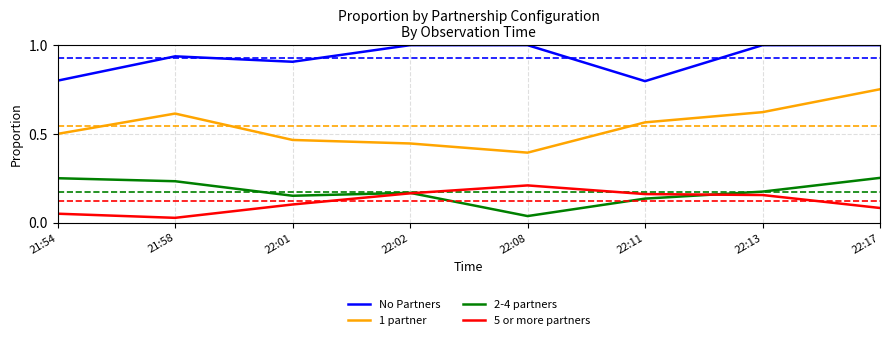

Where is the first local maximum for 5 or more partners?

22:08